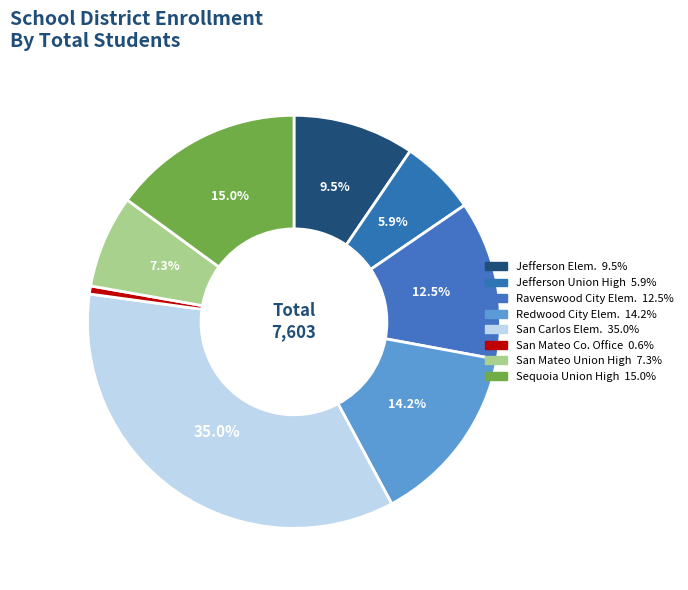

How many segments does this pie chart have?

8